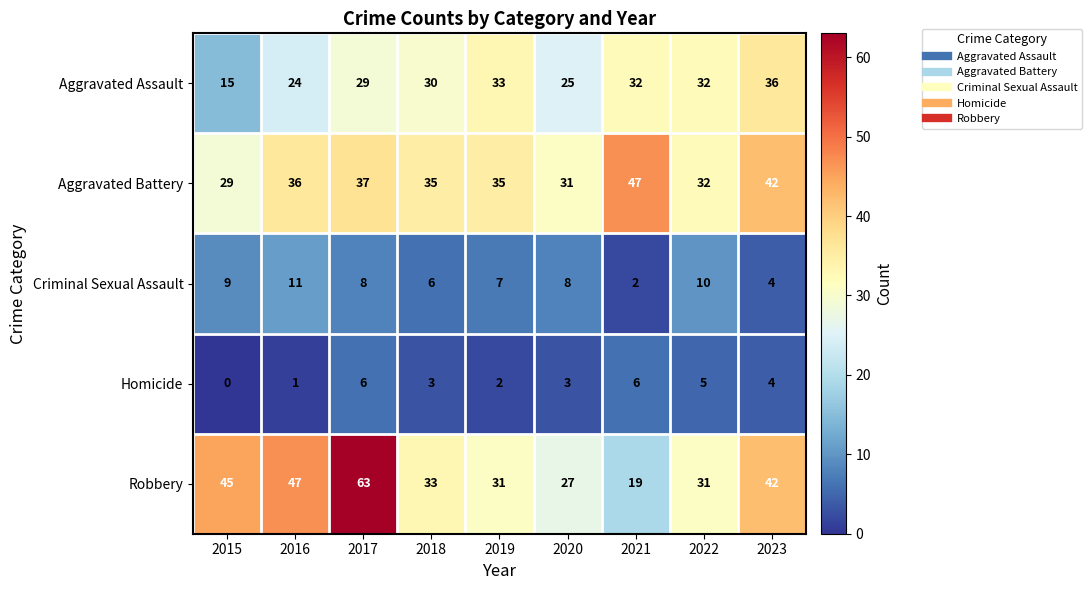

The Robbery series shows 24 at 2023. True or false?

False